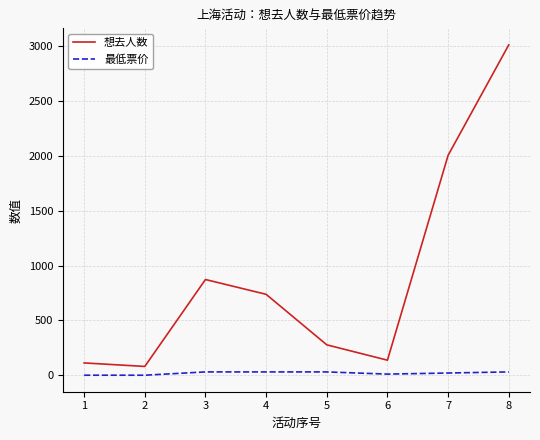

Is the value of 最低票价 at 4 greater than the value of 想去人数 at 8?

No